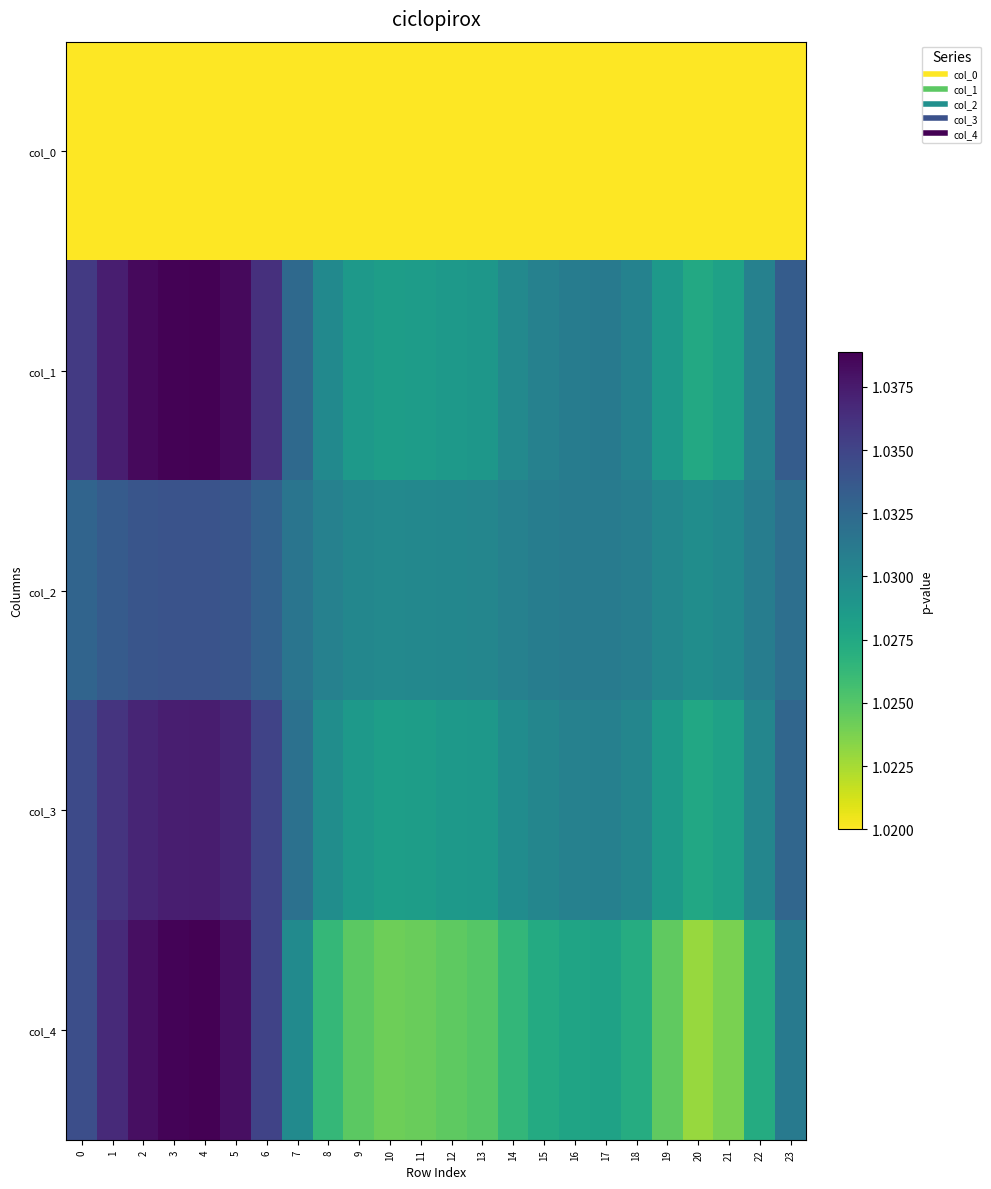

At how many categories does at least one series exceed 1?

24